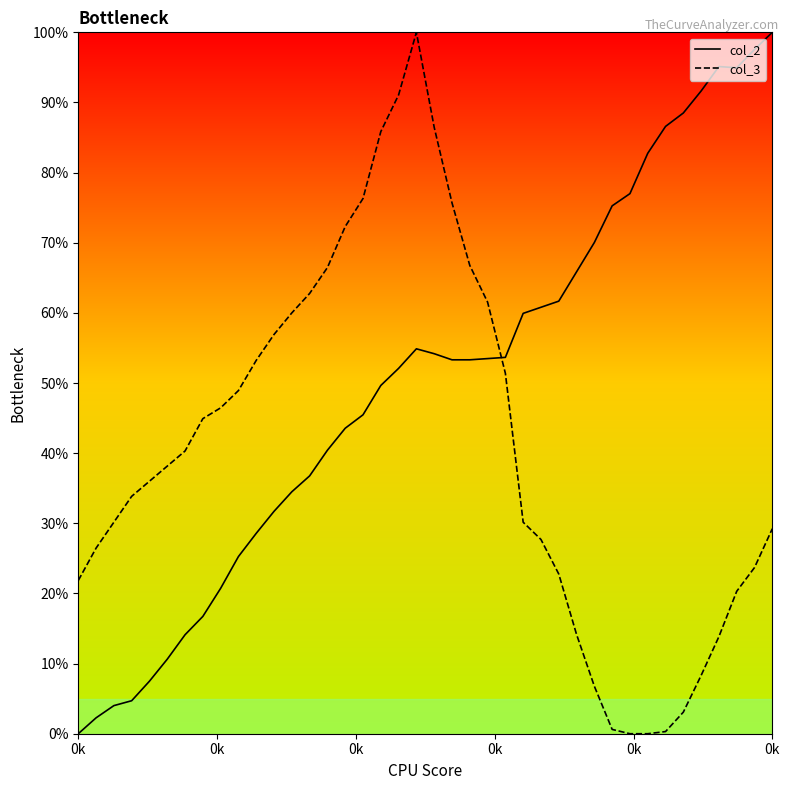

How many values in the col_2 series exceed 0?

39